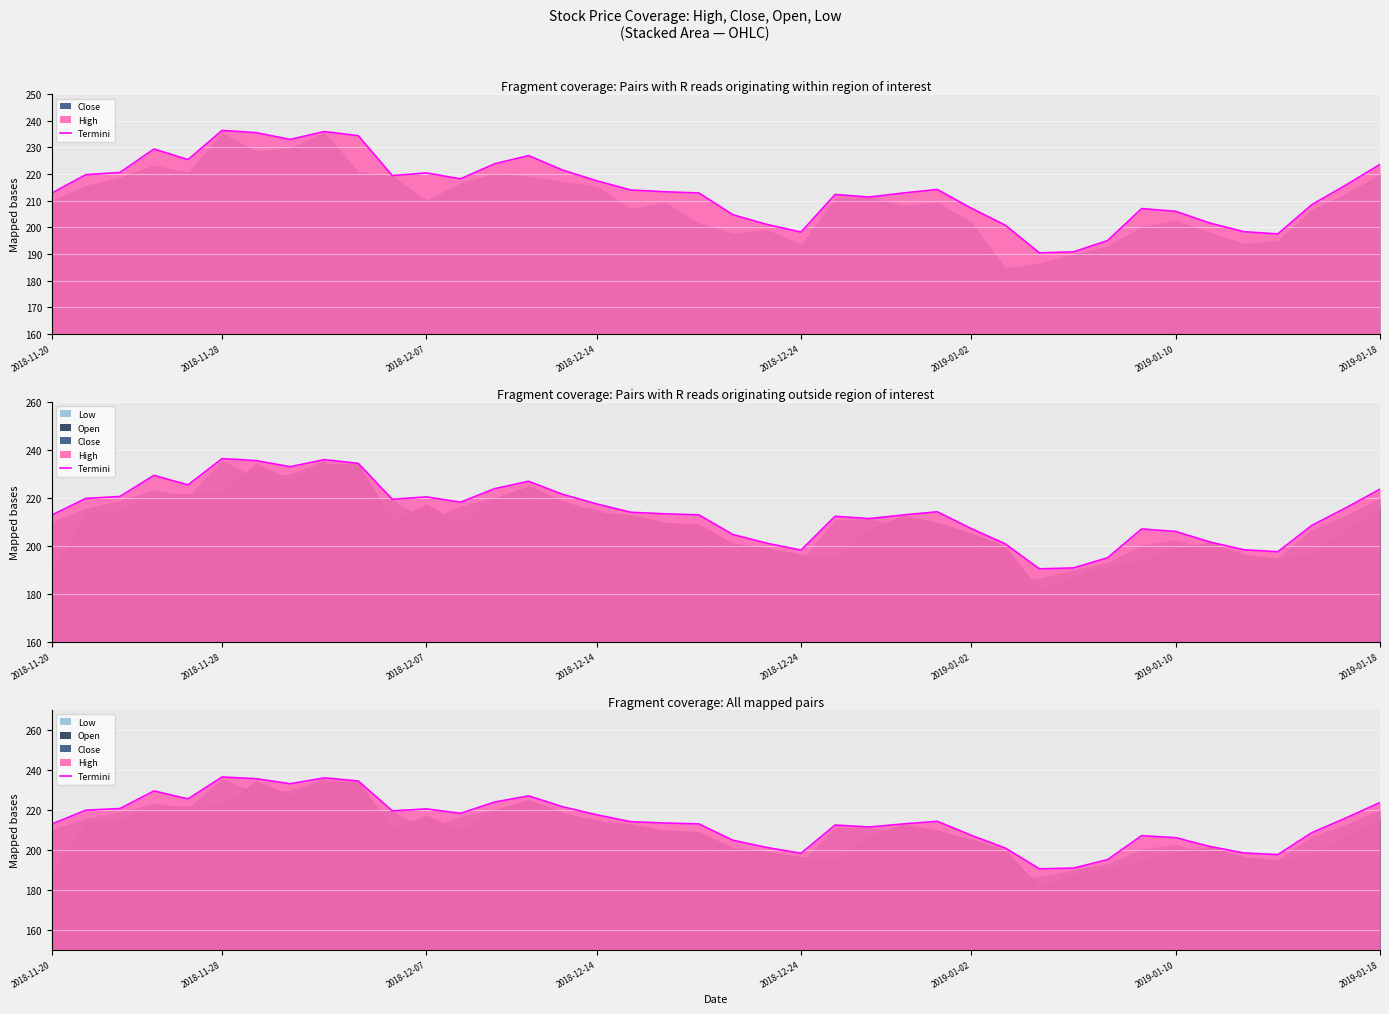

What is the sum of the values at 17 and 11?

434.4